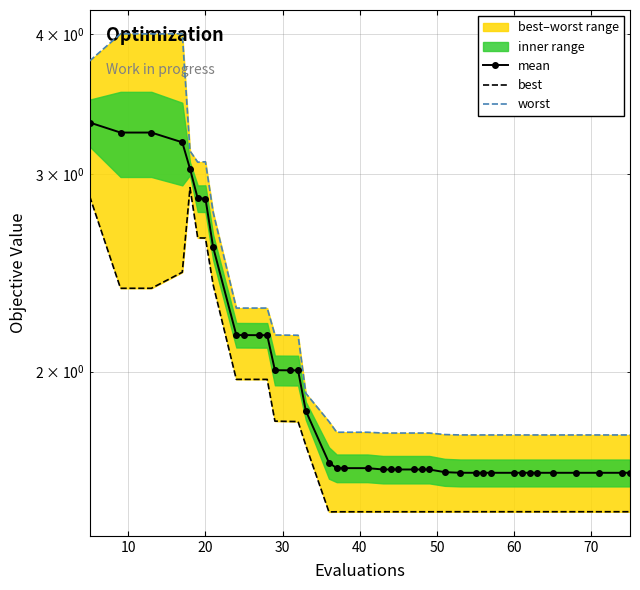

Reading right to left, extract all data points from this chart.

mean: 1.6	1.6	1.6	1.6	1.6	1.6	1.6	1.6	1.6	1.6	1.6	1.6	1.6	1.6	1.6	1.6	1.6	1.6	1.6	1.6	1.6	1.6	1.6	1.7	1.8	2.0	2.0	2.0	2.2	2.2	2.2	2.2	2.6	2.9	2.9	3.0	3.2	3.3	3.3	3.3
best: 1.5	1.5	1.5	1.5	1.5	1.5	1.5	1.5	1.5	1.5	1.5	1.5	1.5	1.5	1.5	1.5	1.5	1.5	1.5	1.5	1.5	1.5	1.5	1.5	1.7	1.8	1.8	1.8	2.0	2.0	2.0	2.0	2.4	2.6	2.6	2.9	2.5	2.4	2.4	2.9
worst: 1.8	1.8	1.8	1.8	1.8	1.8	1.8	1.8	1.8	1.8	1.8	1.8	1.8	1.8	1.8	1.8	1.8	1.8	1.8	1.8	1.8	1.8	1.8	1.8	1.9	2.2	2.2	2.2	2.3	2.3	2.3	2.3	2.8	3.1	3.1	3.1	4.0	4.0	4.0	3.8